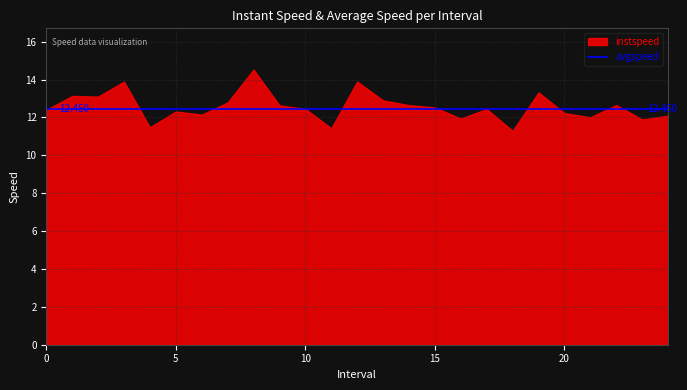

How many times do avgspeed and instspeed cross each other?

12